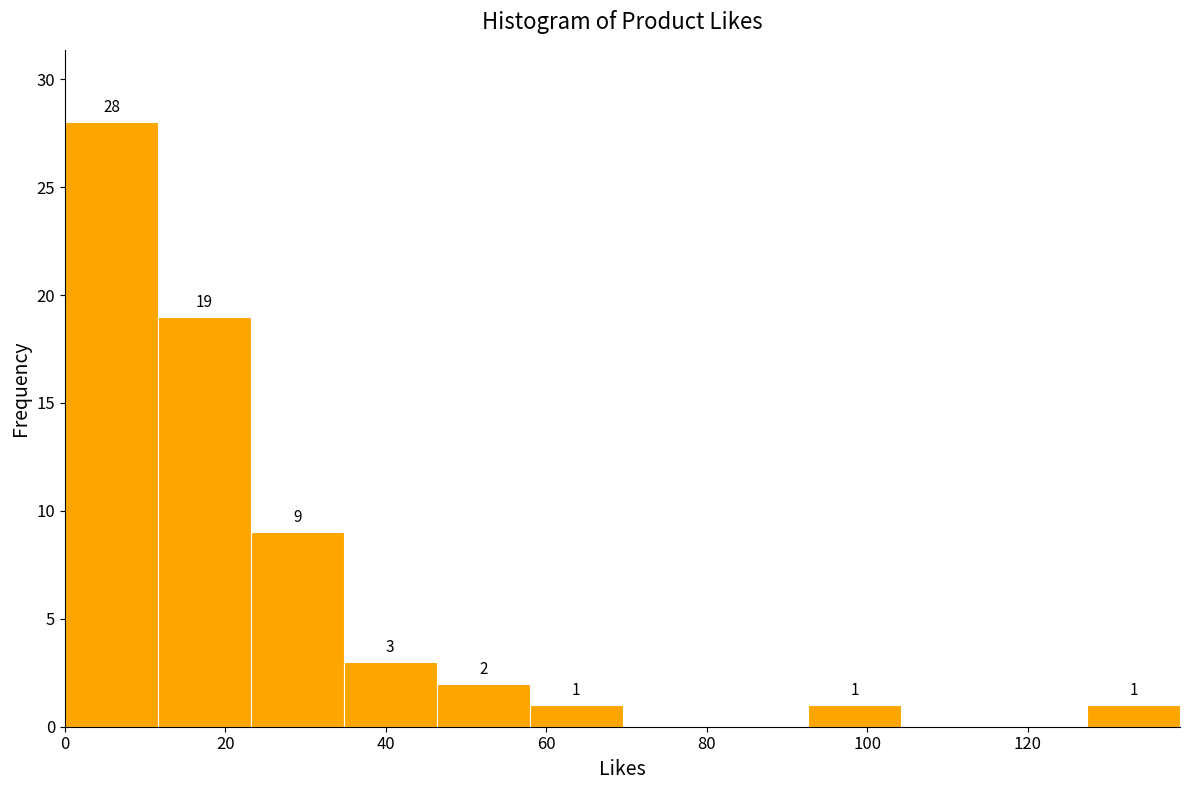

Over which range of the x-axis is the bar tallest?

0 to 12